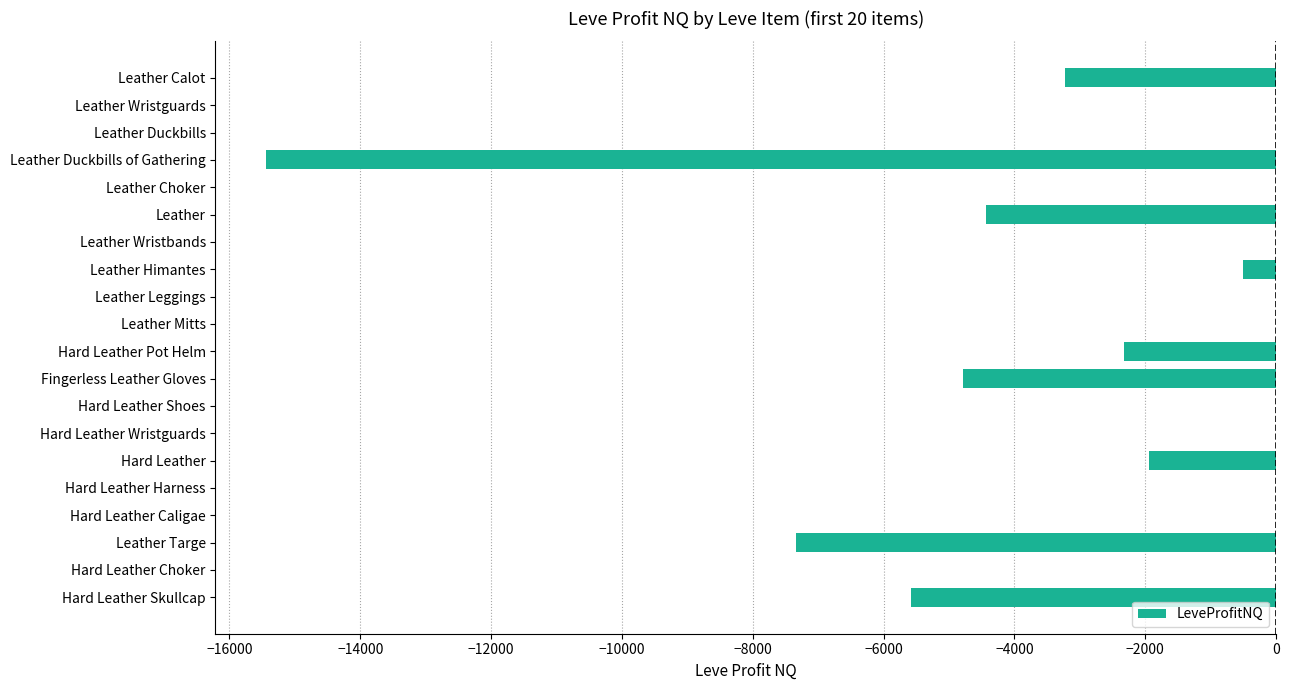

How many categories are shown in the chart?

20